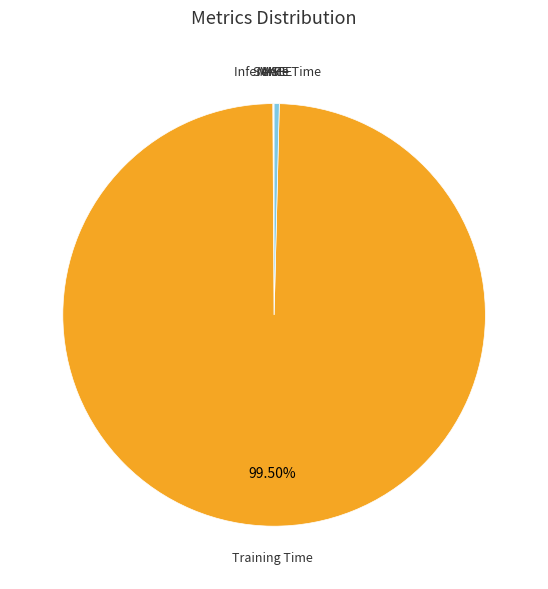

Which has a higher value, Inference Time or Training Time?

Training Time